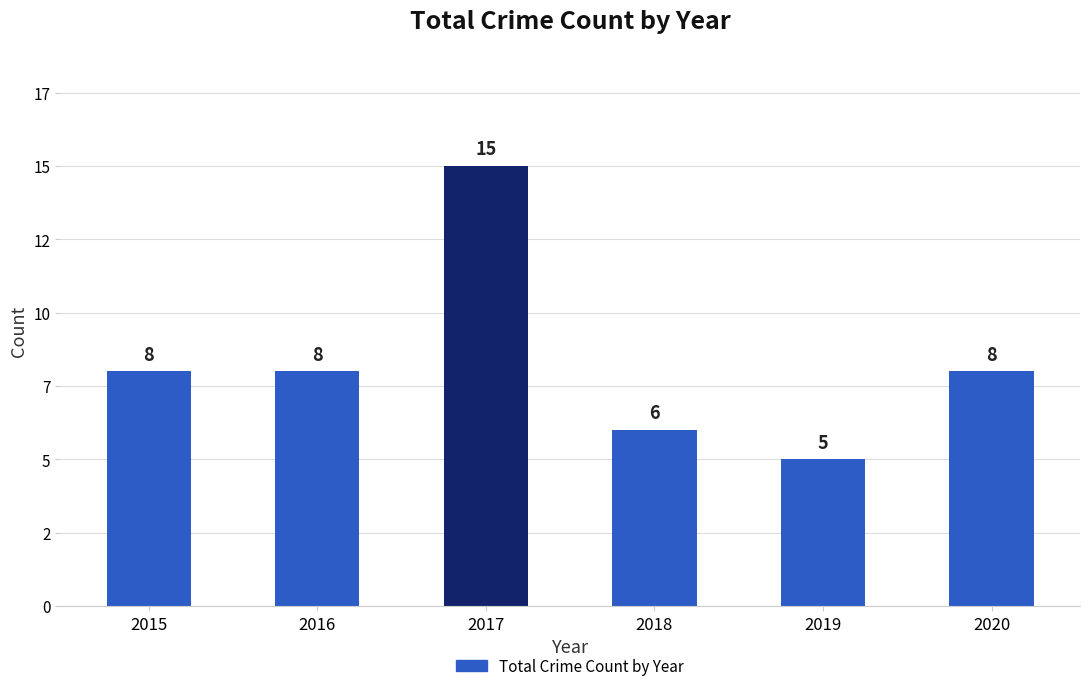

Are the bars horizontal?

No